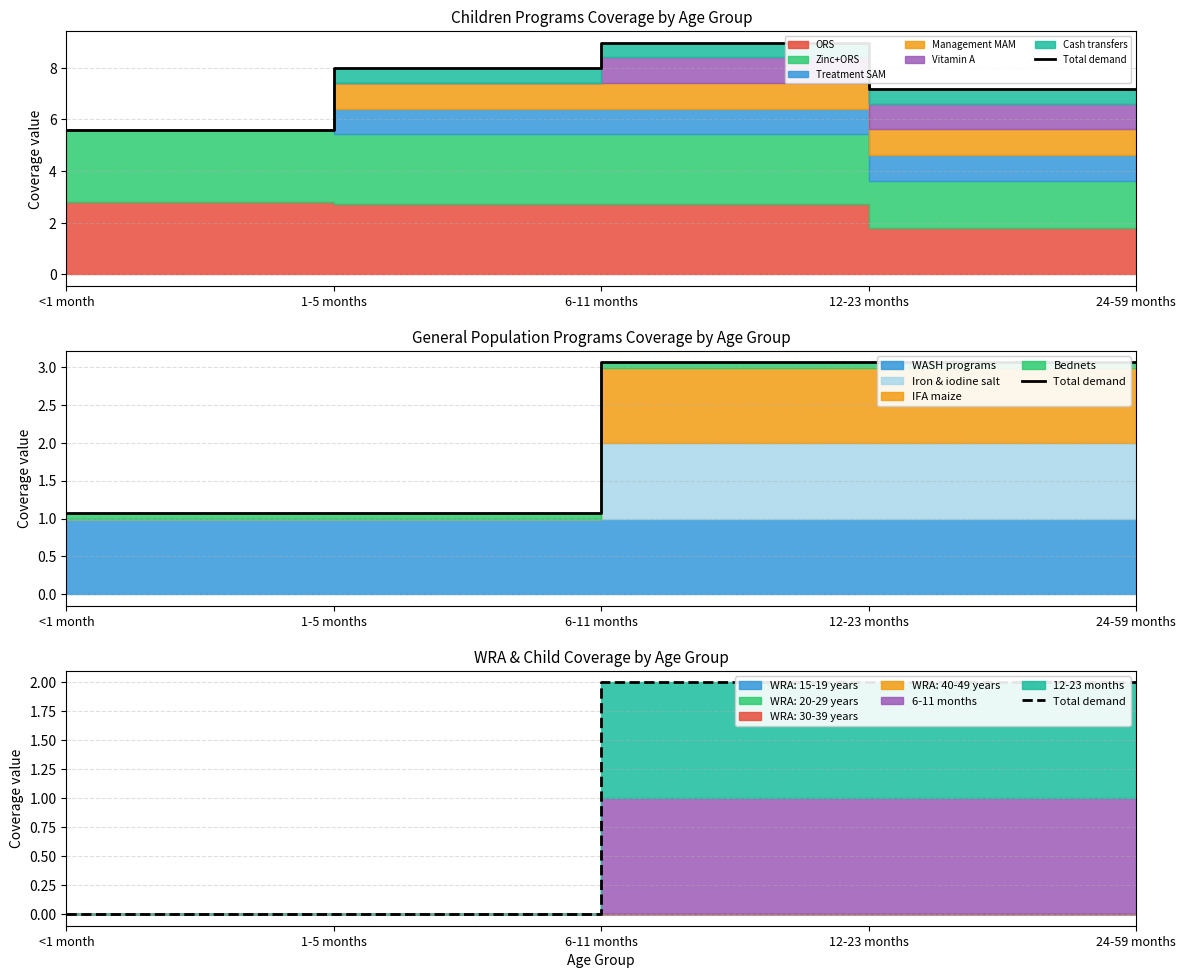

What is the difference between the maximum and second lowest values?

2